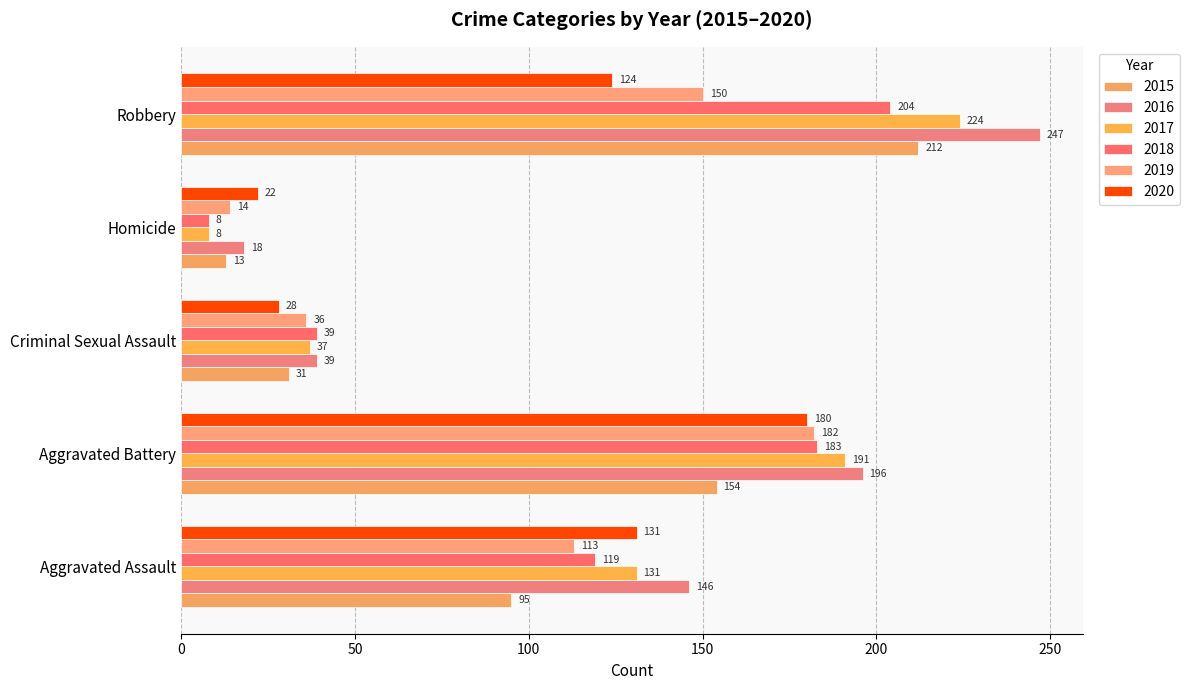

What is the minimum value for 2016?

18